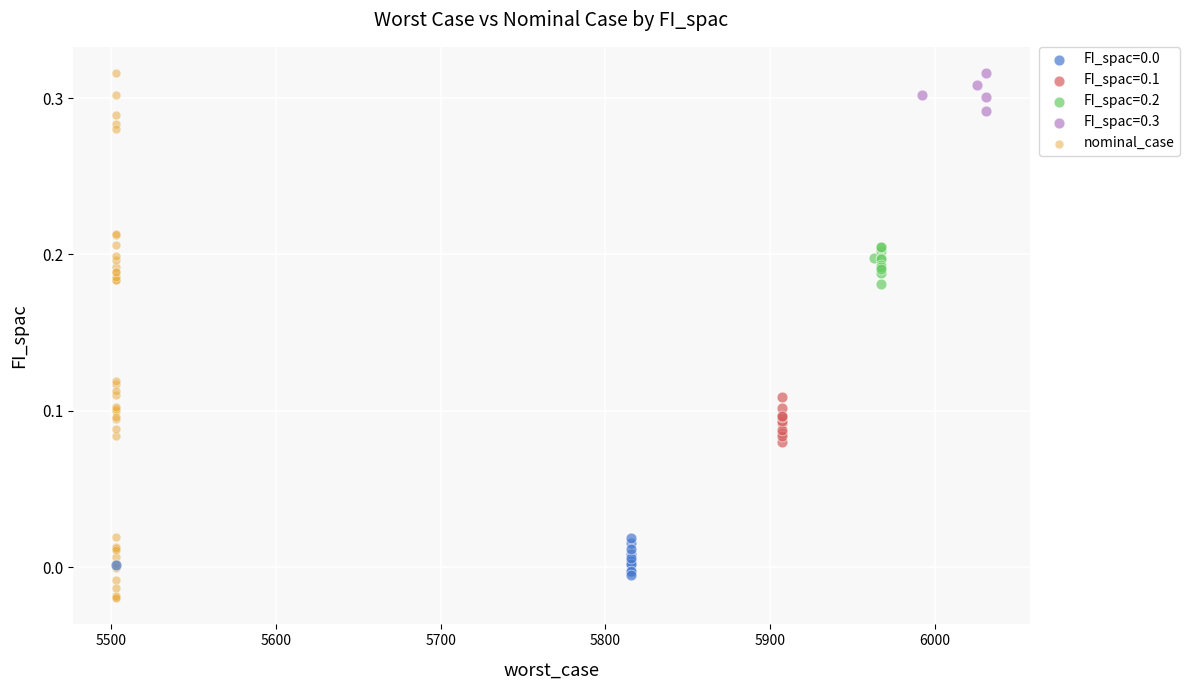

Which series has the widest spread of Y values?

nominal_case